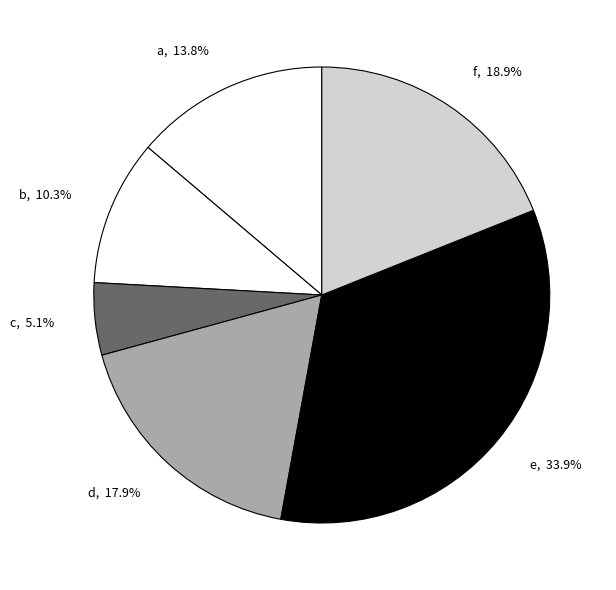

Which slice is the largest?

e